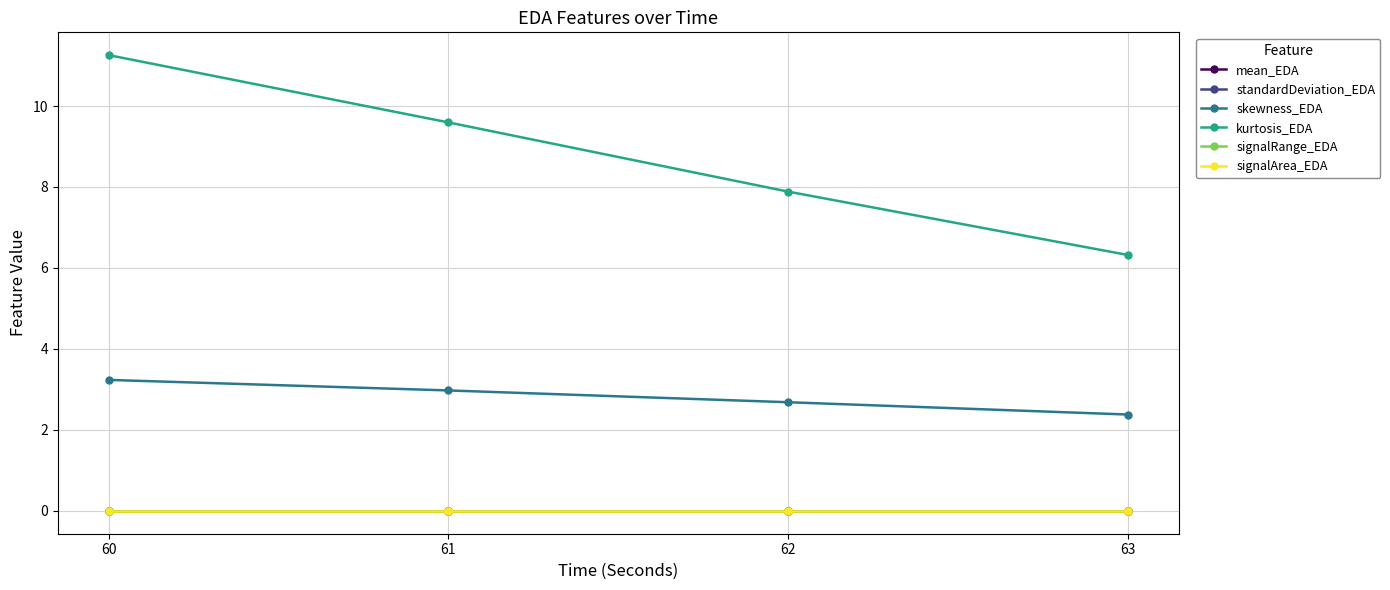

How many lines are shown in the chart?

6